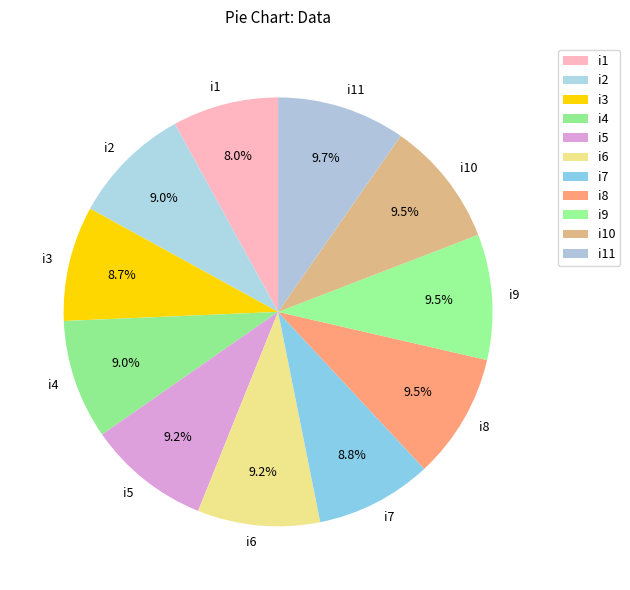

What percentage is the i3 slice, to the nearest percent?

9%